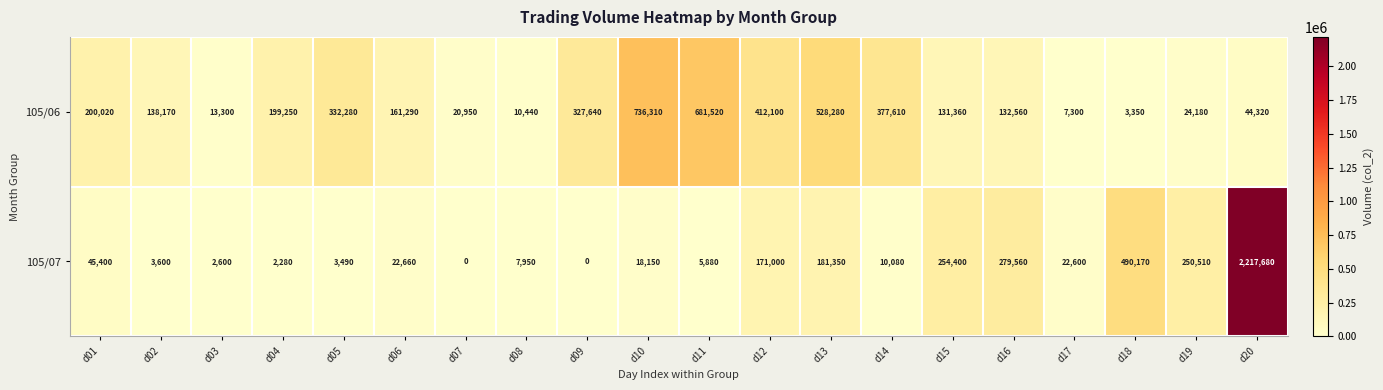

At how many categories does at least one series exceed 548148?

3